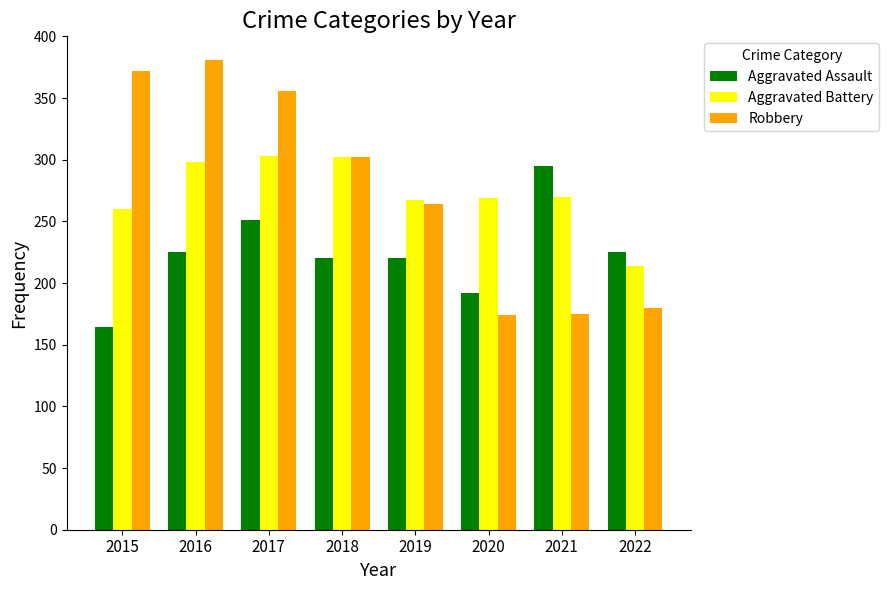

What is the total value across all series at 2020?

635